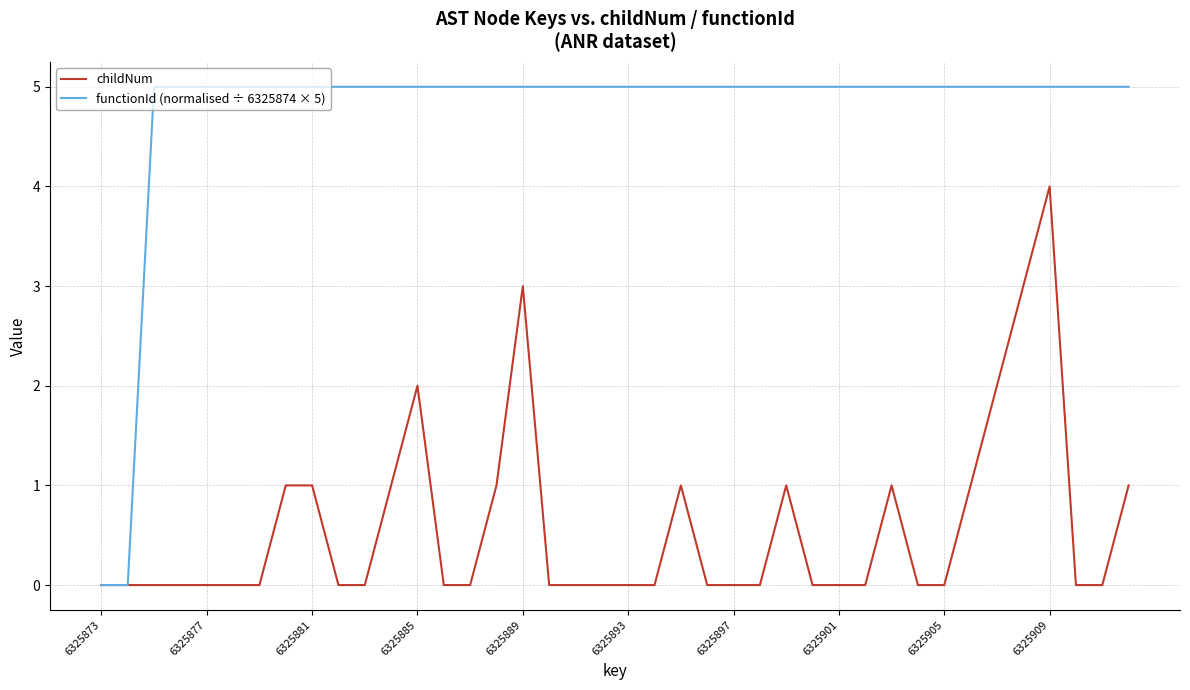

Which series has the widest spread of values?

functionId (normalised ÷ 6325874 × 5)